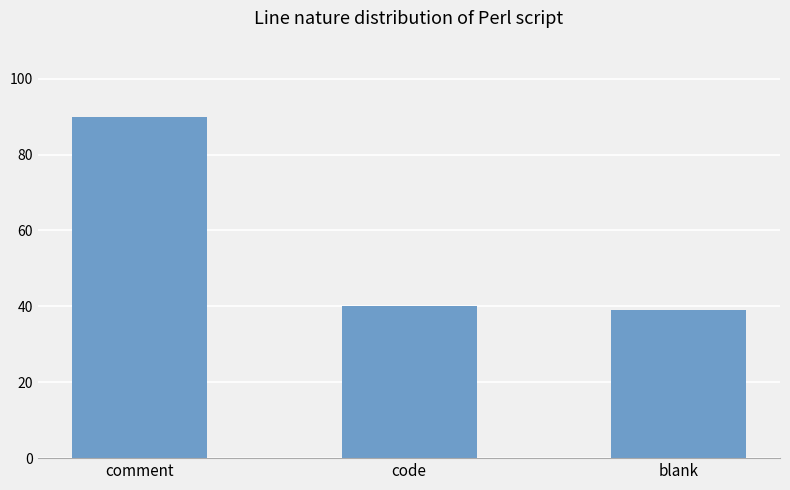

Where is the data nearest to the value 64?

code